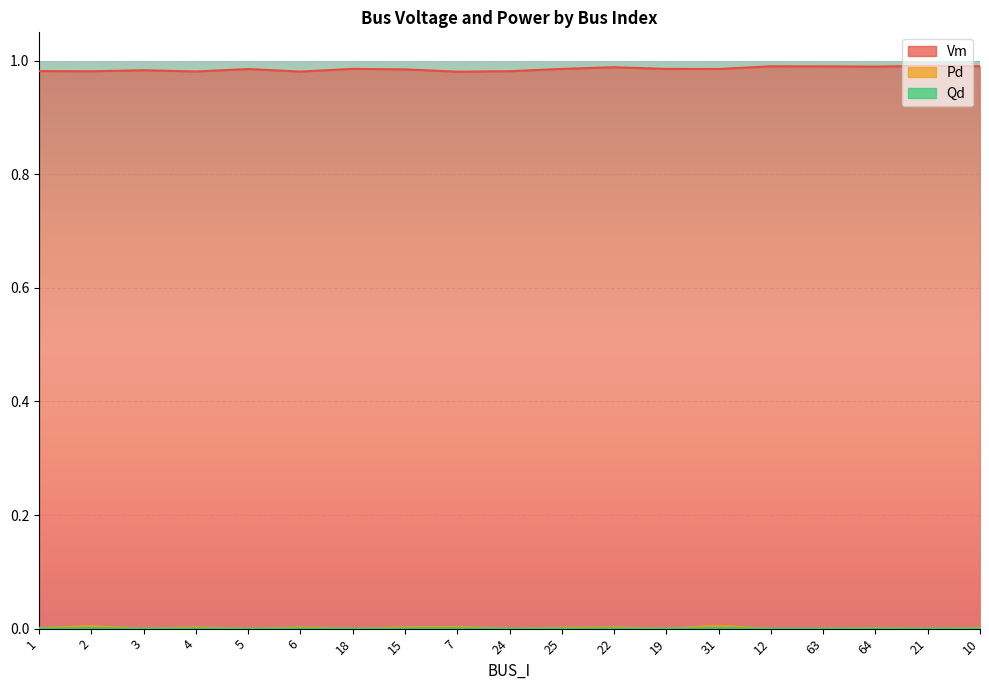

What are all the series names shown in the legend?

Vm, Pd, Qd